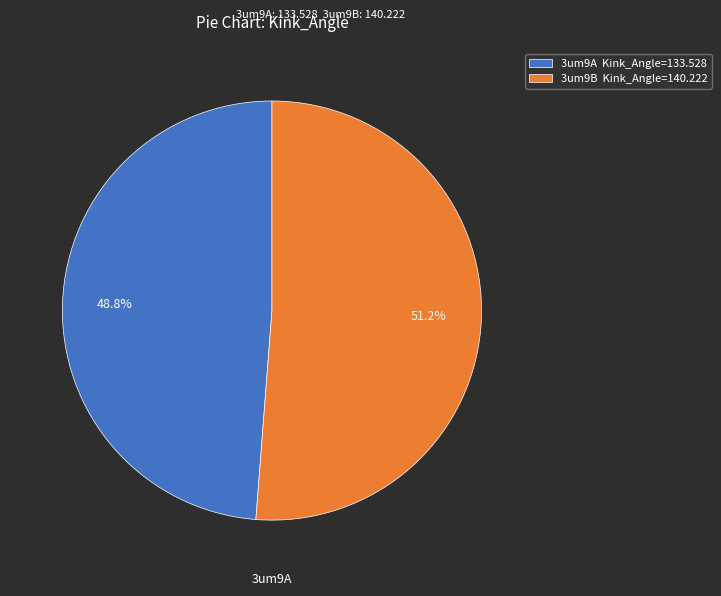

What percentage is the 3um9B slice, to the nearest percent?

51%